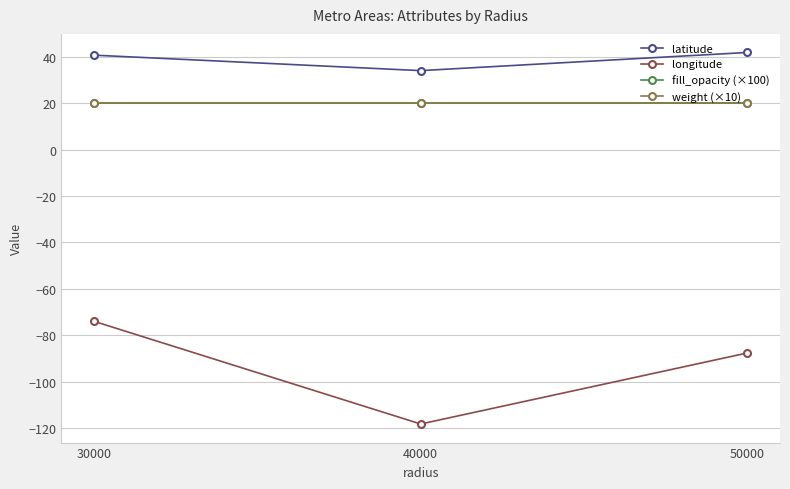

What is the value of the fill_opacity (×100) point at the 3rd from the left?

20.0